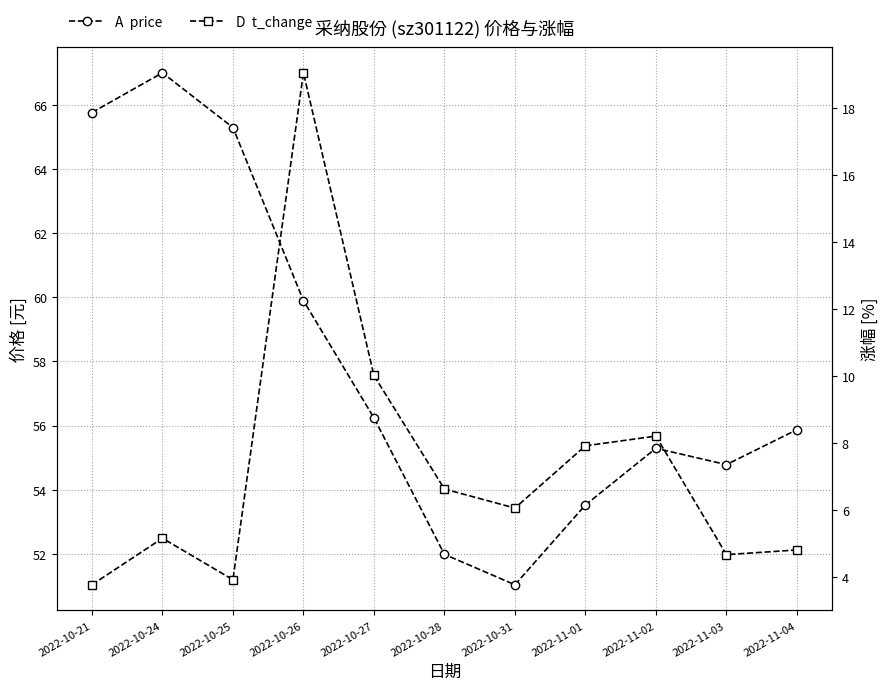

What position from the left is 2022-11-04?

11